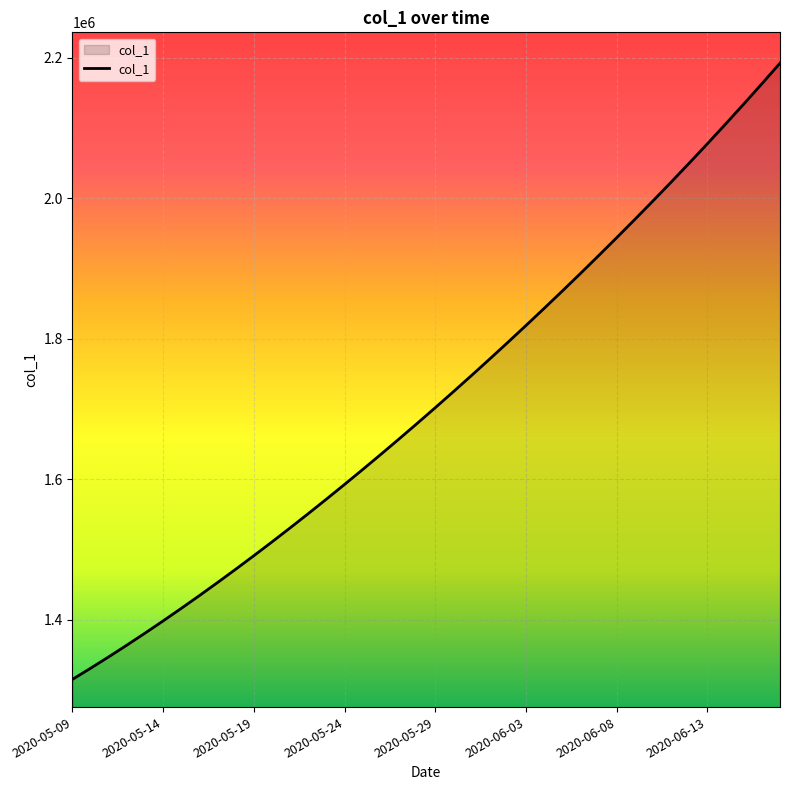

What is the smallest value displayed?

1315099.0